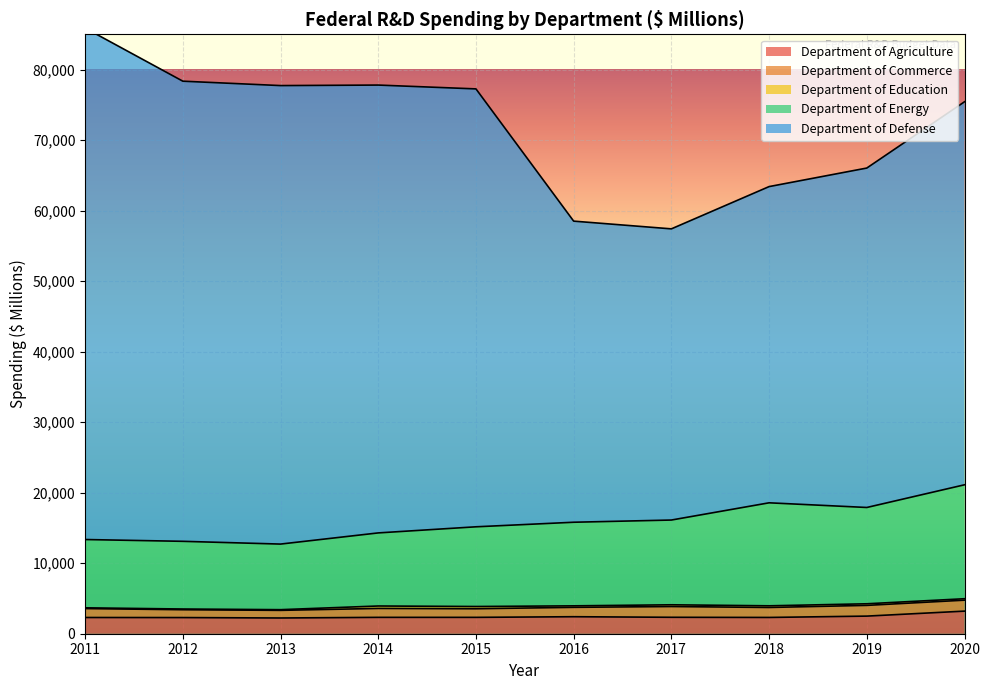

Reading right to left, list all the values displayed in this chart.

Department of Agriculture: 2020=3204.4	2019=2497.8	2018=2308.1	2017=2329.8	2016=2411.5	2015=2320.3	2014=2320.7	2013=2231.9	2012=2290.2	2011=2300.5
Department of Commerce: 2020=1554.6	2019=1521.9	2018=1414.6	2017=1526.5	2016=1330.4	2015=1220.7	2014=1266.7	2013=1081.7	2012=1112.1	2011=1267.0
Department of Education: 2020=203.0	2019=226.4	2018=235.3	2017=245.8	2016=212.2	2015=318.0	2014=344.8	2013=97.2	2012=101.6	2011=105.7
Department of Energy: 2020=16157.5	2019=13656.5	2018=14606.7	2017=12019.6	2016=11855.3	2015=11303.4	2014=10364.2	2013=9302.1	2012=9599.3	2011=9685.0
Department of Defense: 2020=54317.2	2019=48135.3	2018=44843.2	2017=41292.2	2016=42700.4	2015=62100.4	2014=63509.3	2013=65019.6	2012=65252.9	2011=72527.4